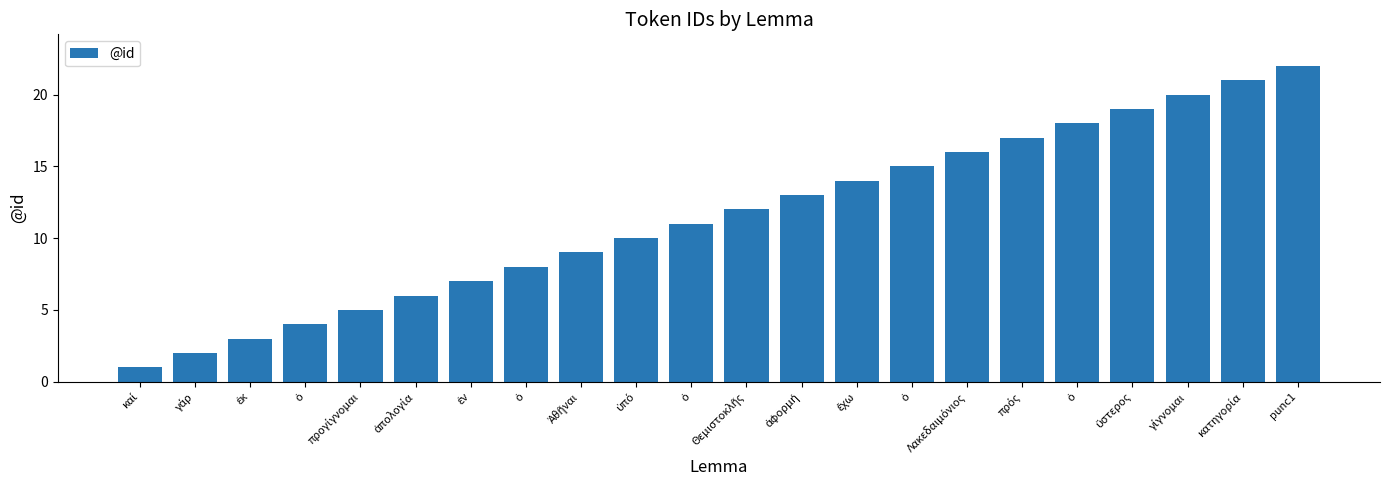

How many values are below 12?

11